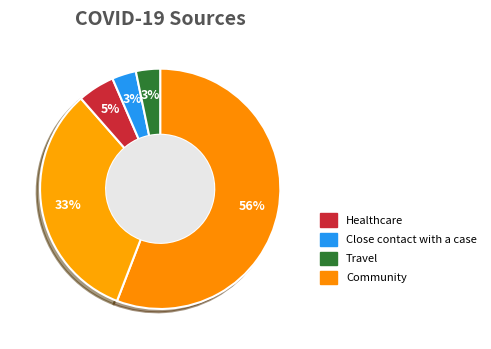

Count the number of slices in the pie.

5